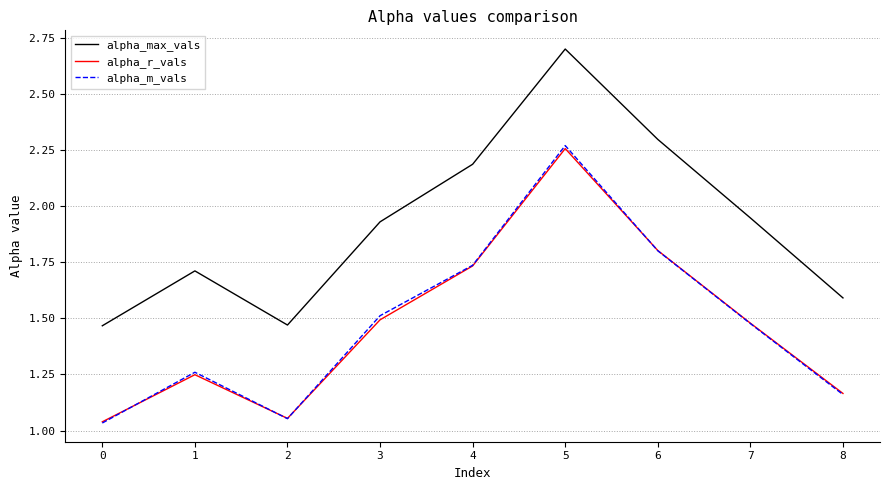

True or false: alpha_max_vals has more than 1 points higher than both neighbors.

True